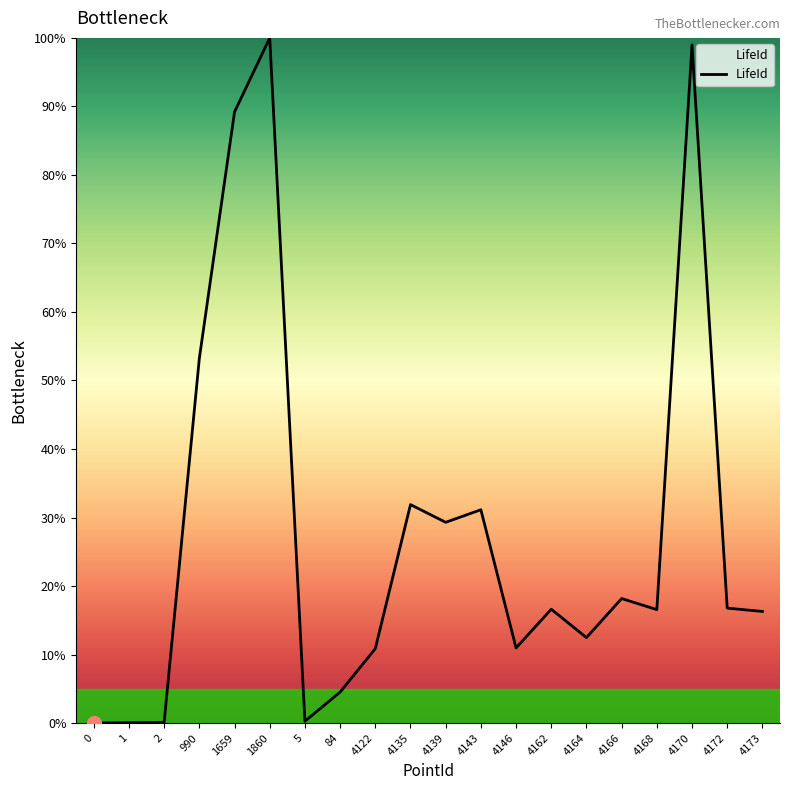

What is the maximum value shown in the chart?

100.0